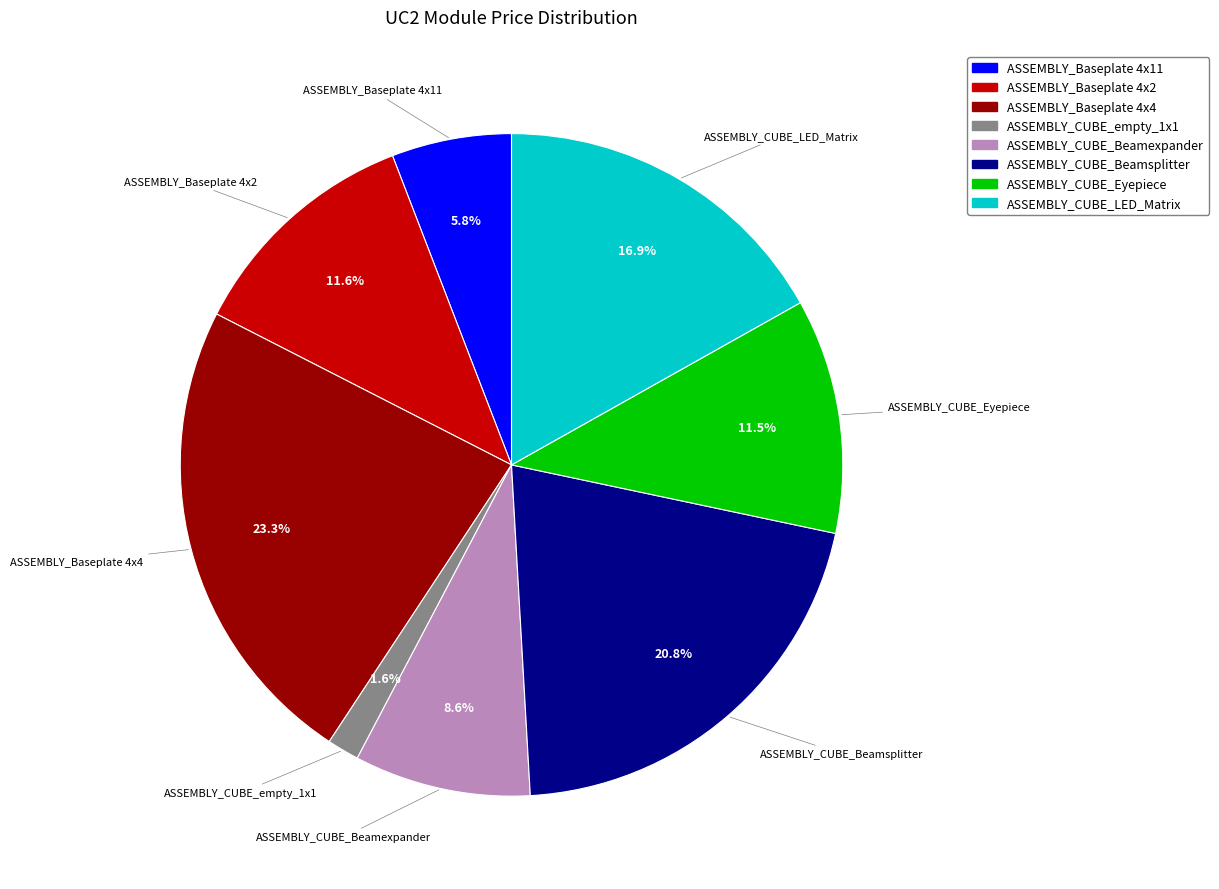

How many slices are in this pie chart?

8